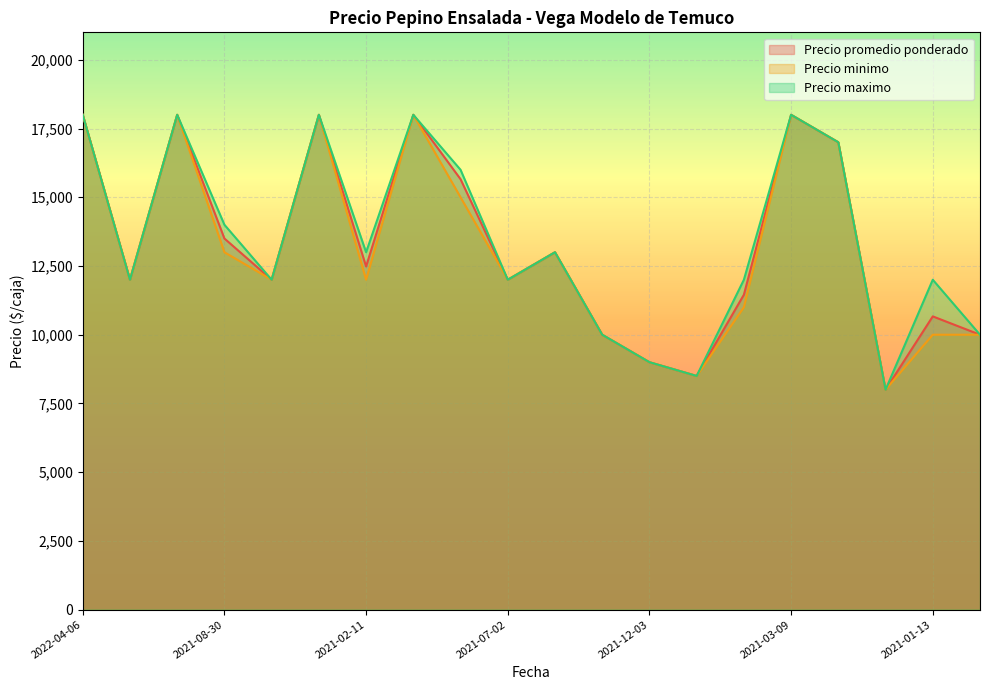

True or false: Precio minimo and Precio maximo cross at least once.

False